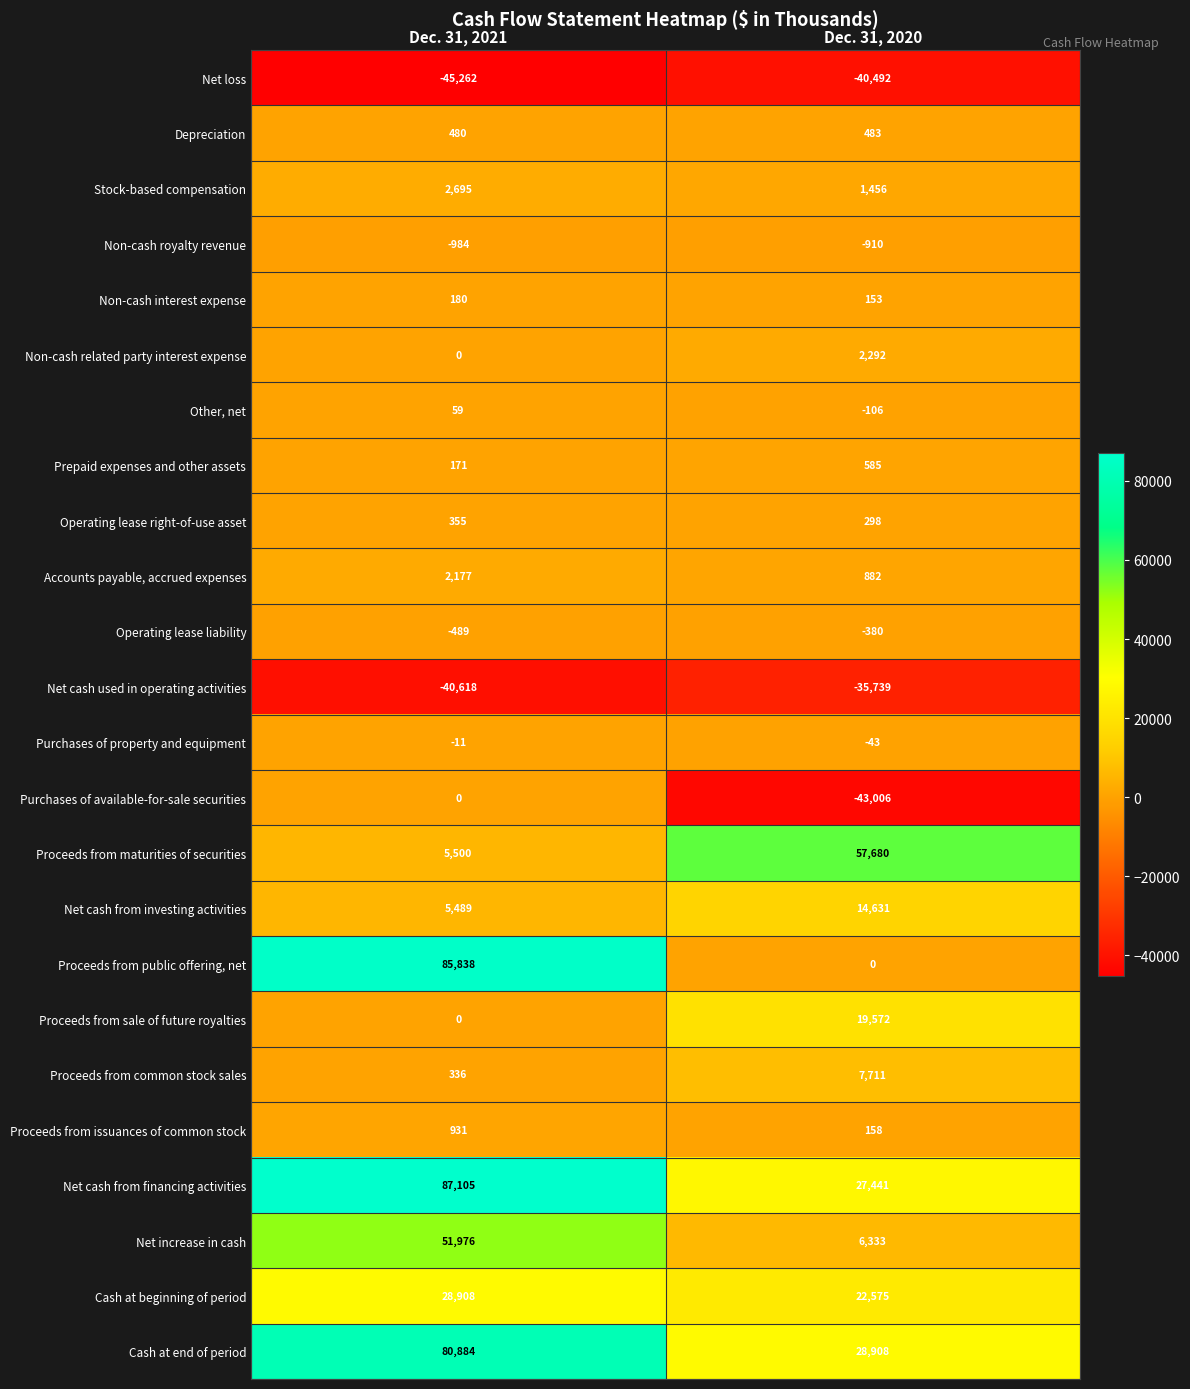

How many data points in Purchases of property and equipment are less than -11?

1